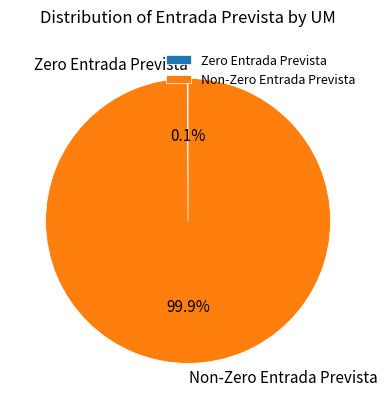

Is there a majority slice in this chart?

Yes